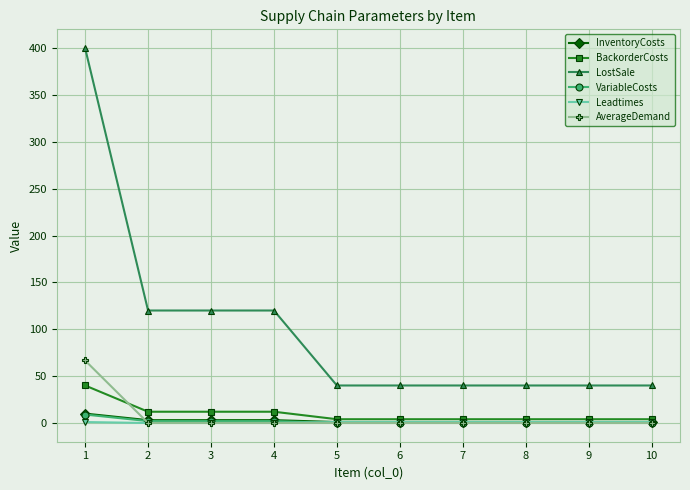

What is the greatest value displayed?

400.0